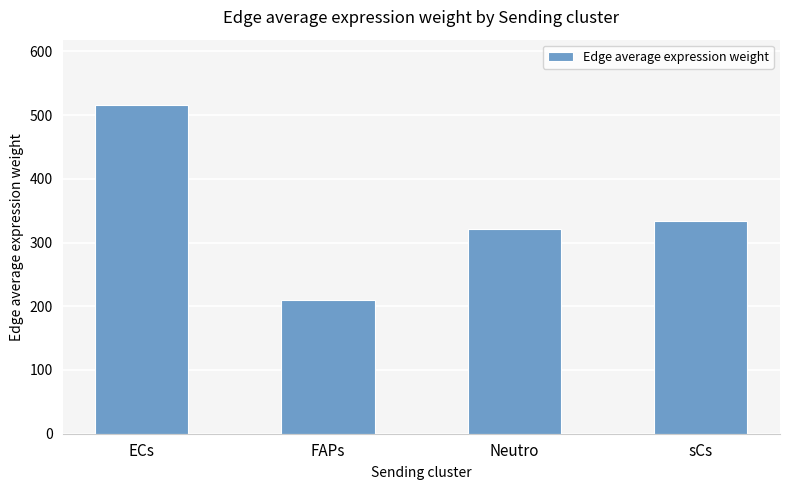

Does the chart contain stacked bars?

No